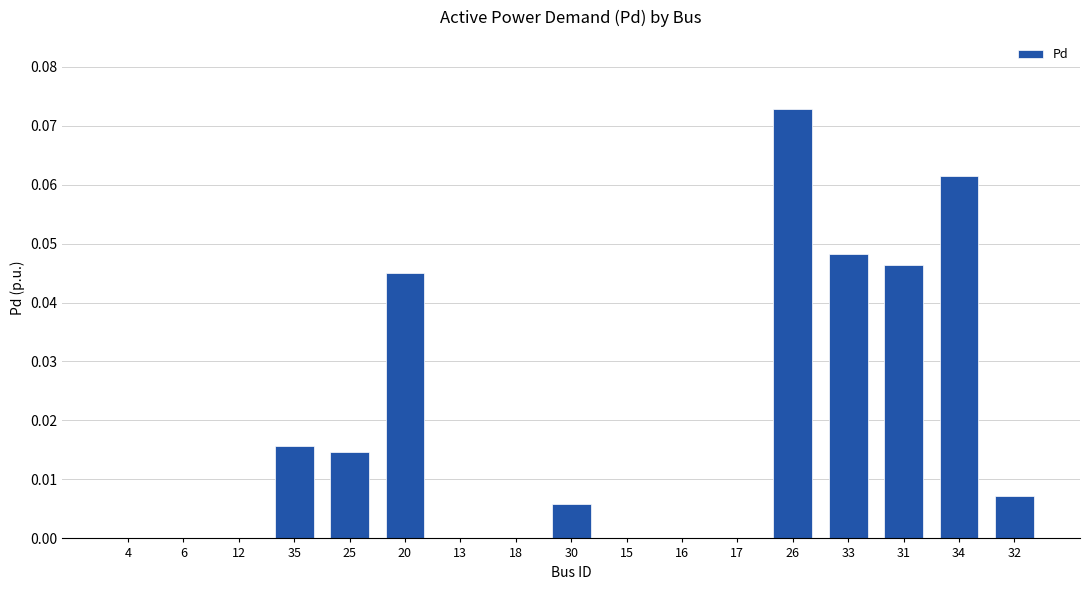

What is the sum of all values?

0.3